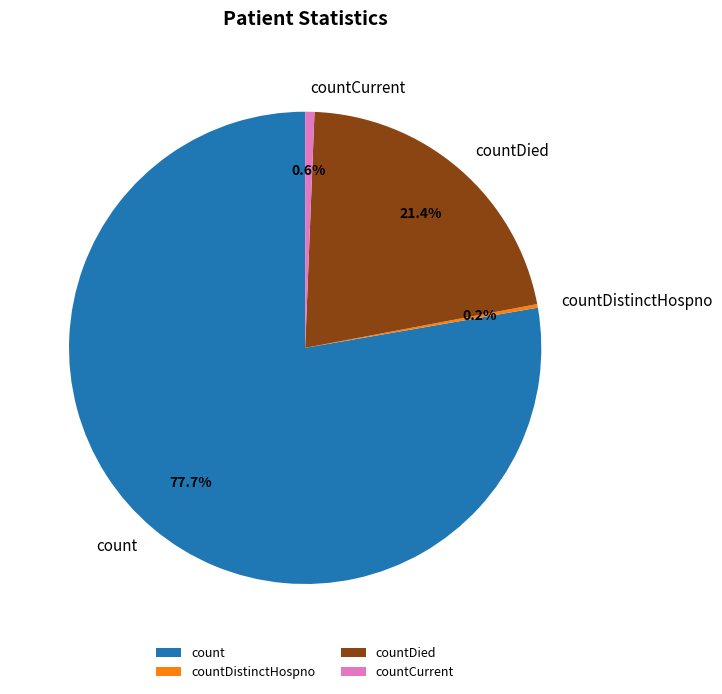

Which category has the biggest portion of the pie?

count